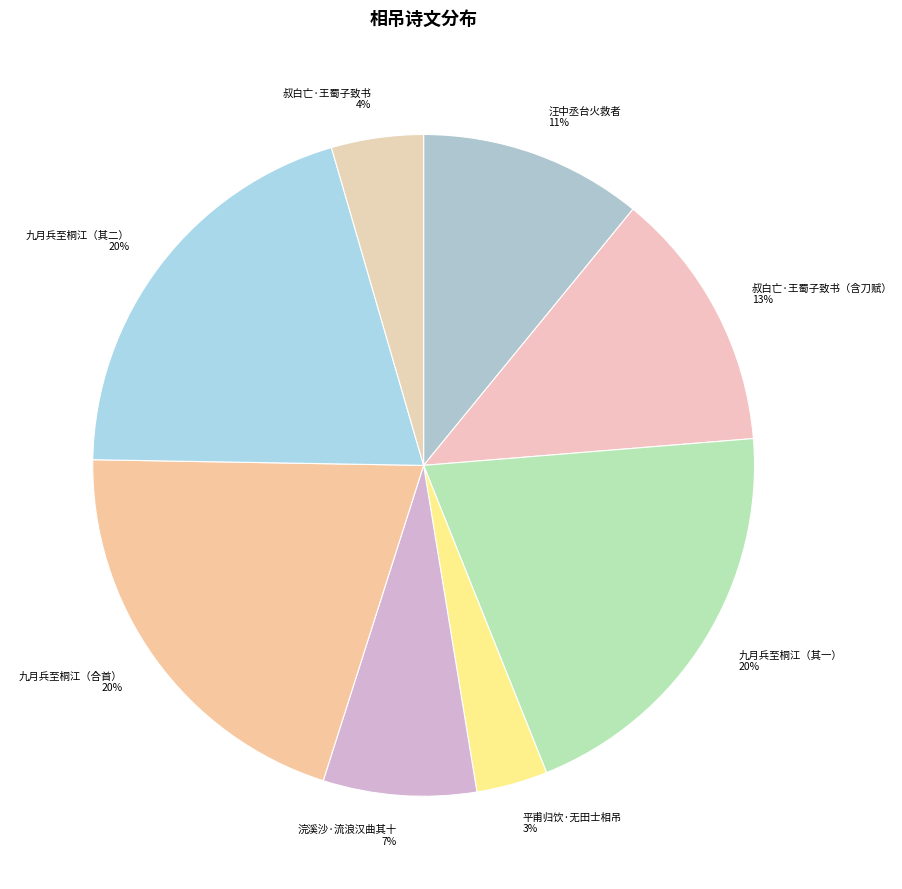

Is it true that 平甫归饮·无田士相吊 is 3% of the pie?

True